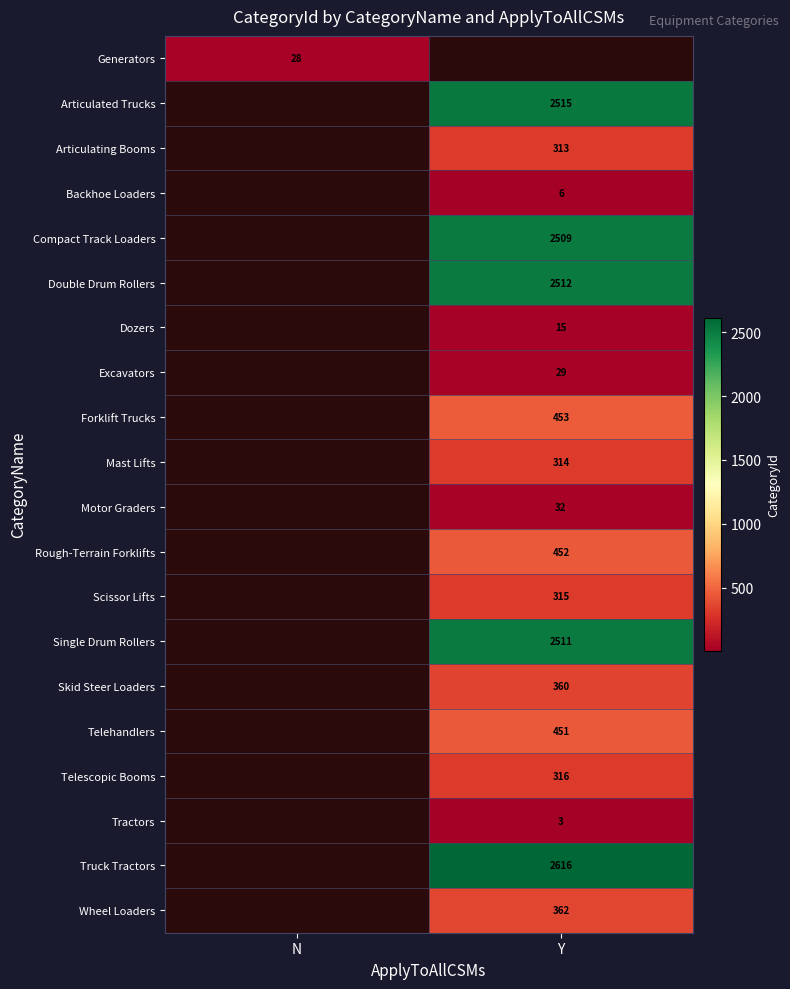

Is the value of Truck Tractors at Y greater than the value of Articulated Trucks at Y?

Yes